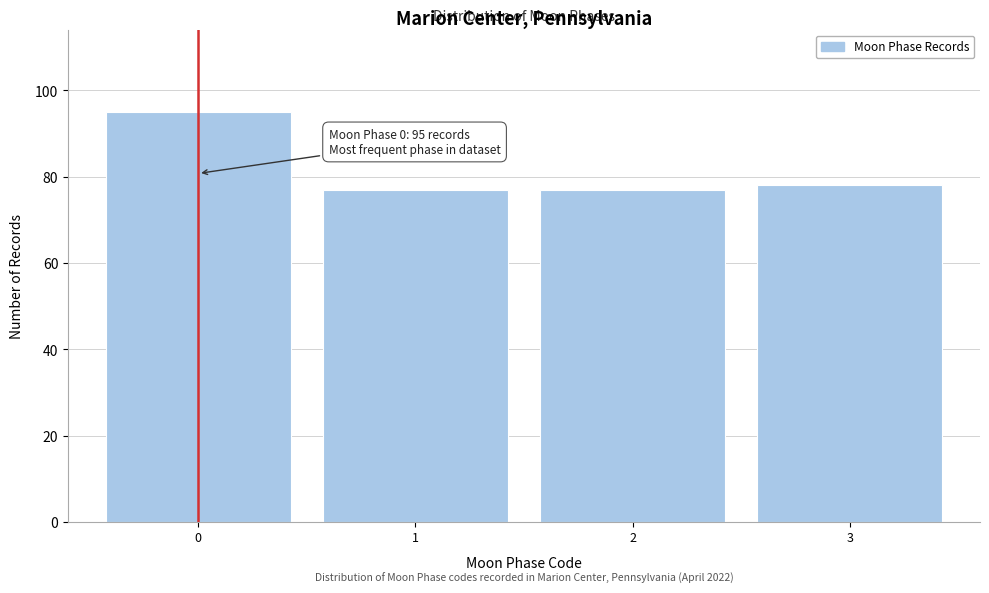

Over which range of the x-axis is the bar tallest?

-0.5 to 0.5